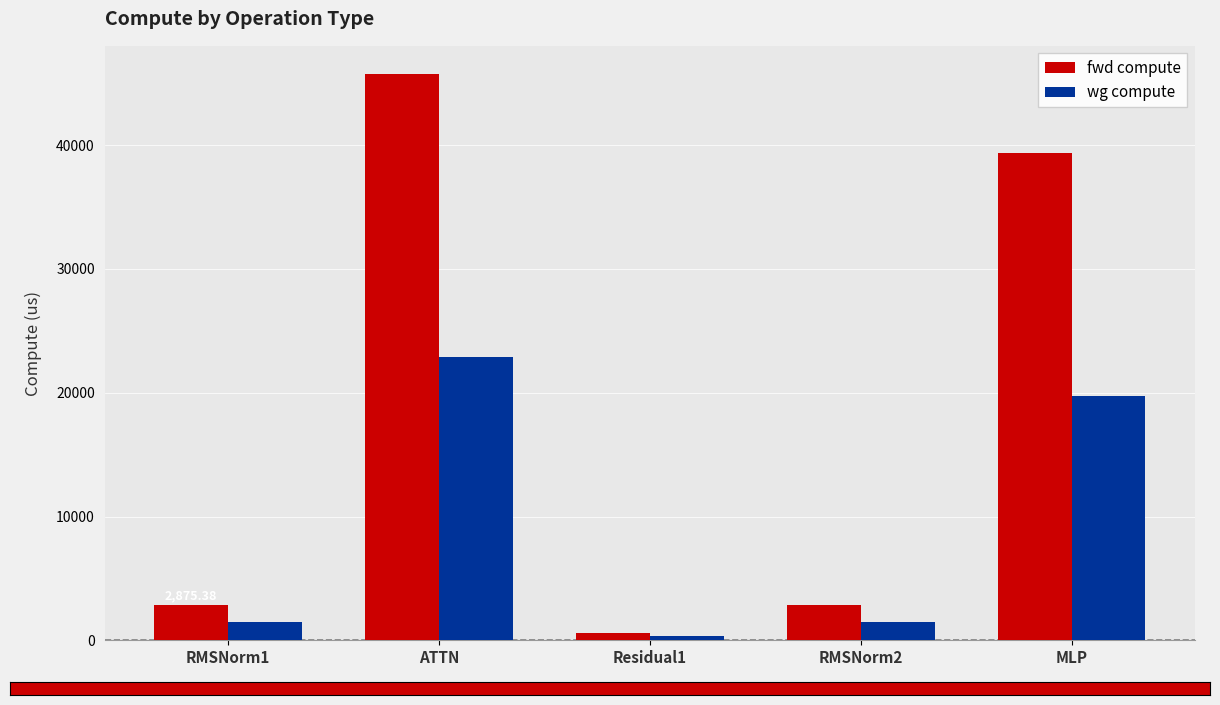

The value of fwd compute at RMSNorm1 is 4482.9. True or false?

False